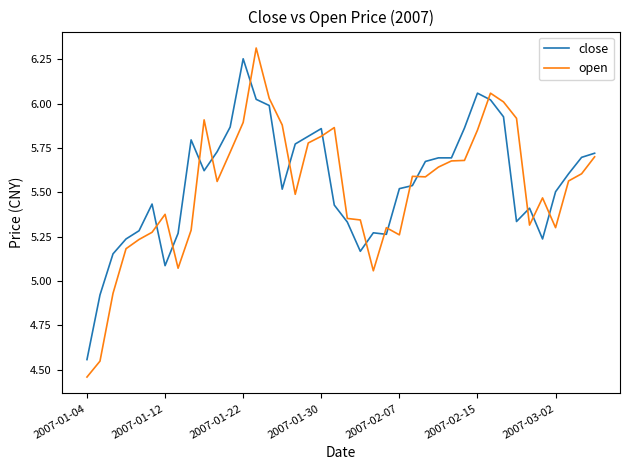

Rank the series by their average value, from lowest to highest.

open, close